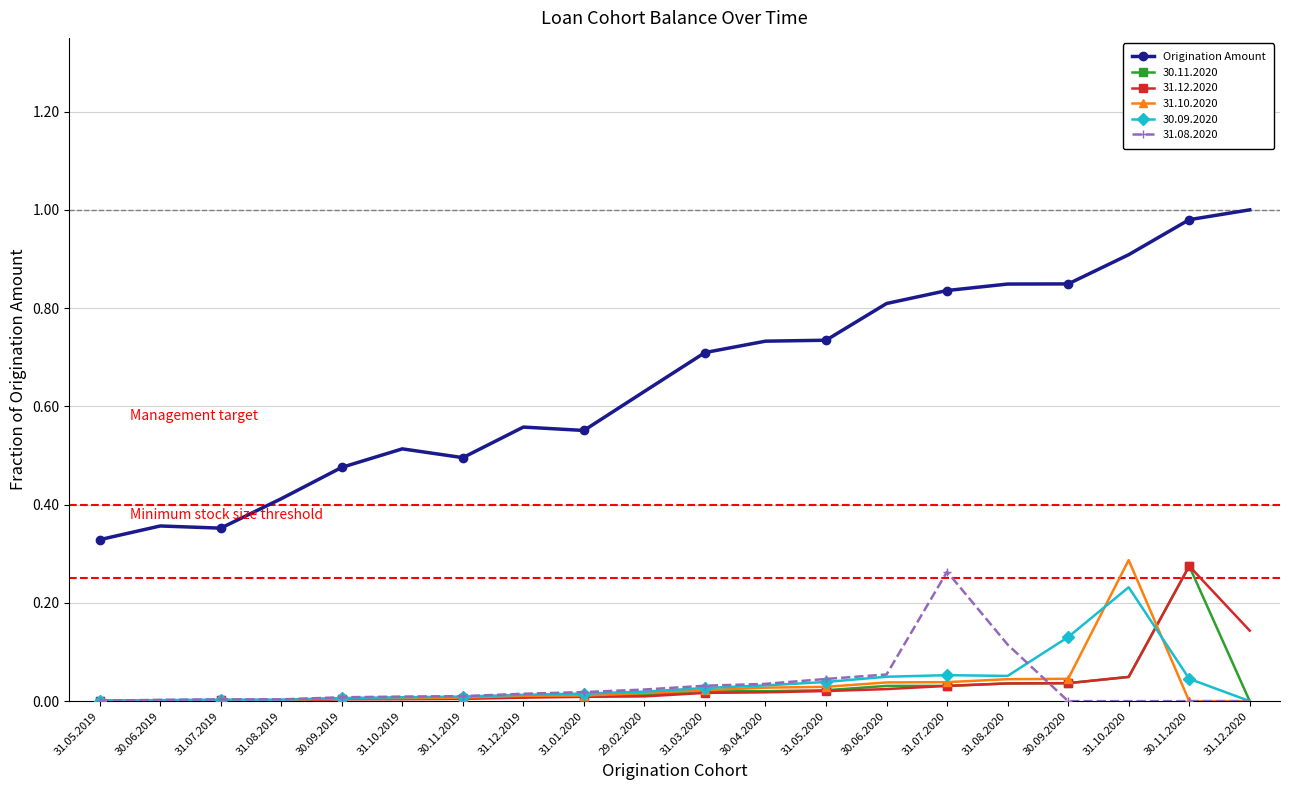

The value of Origination Amount at 31.08.2020 is 0.3. True or false?

False